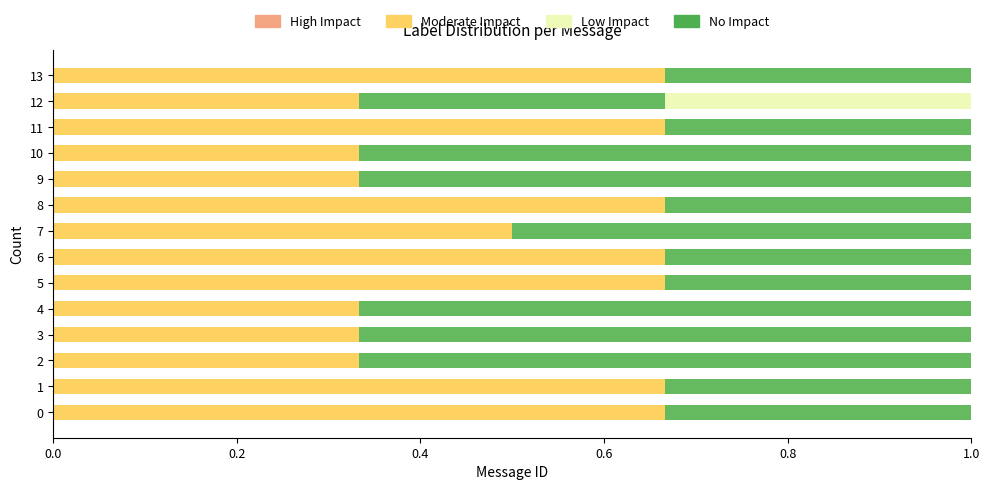

Are the bars horizontal?

Yes